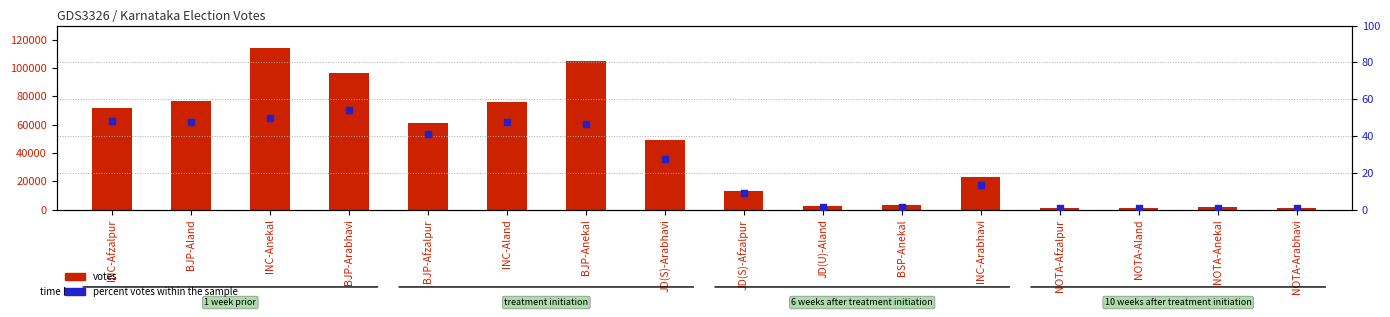

Which series contains the highest Y value?

votes